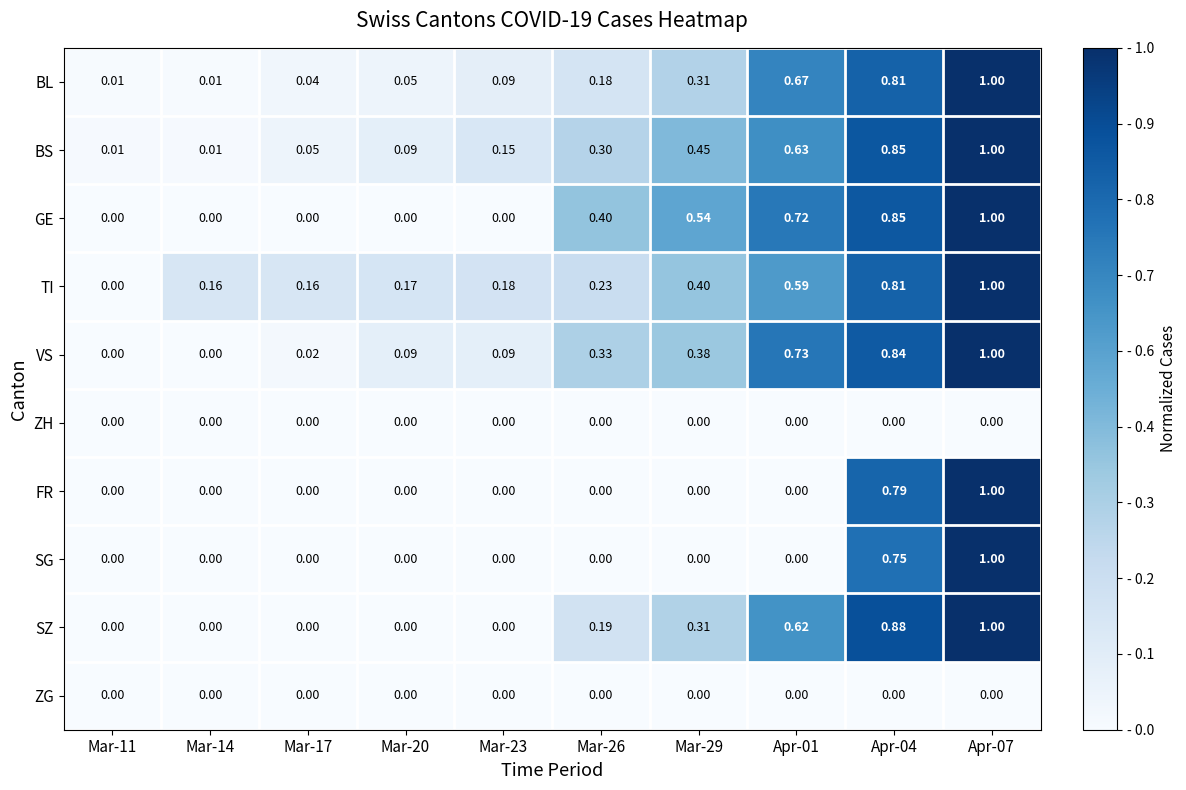

Which series changed the most between Mar-11 and Mar-14?

TI